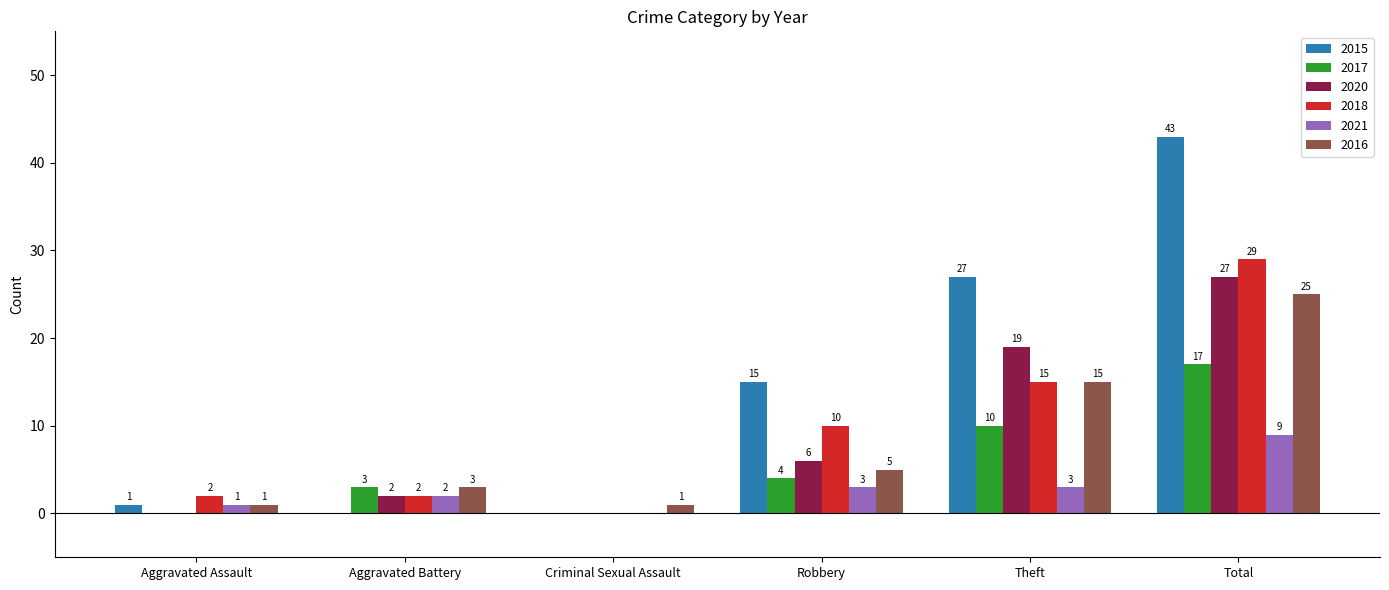

Where is 2016 nearest to the value 13?

Theft